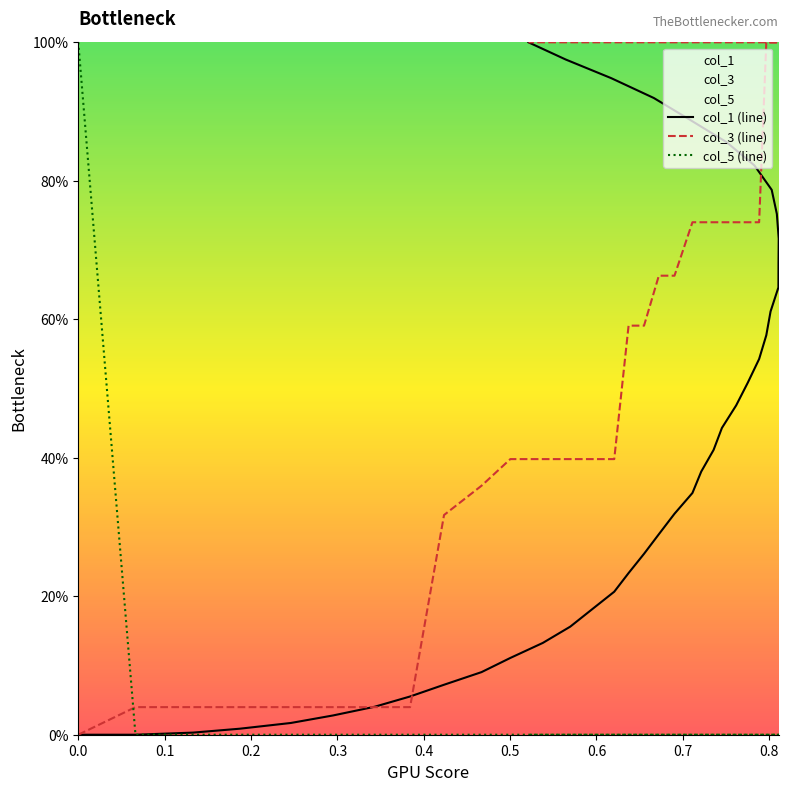

True or false: col_5 (line) and col_3 (line) cross at least once.

True